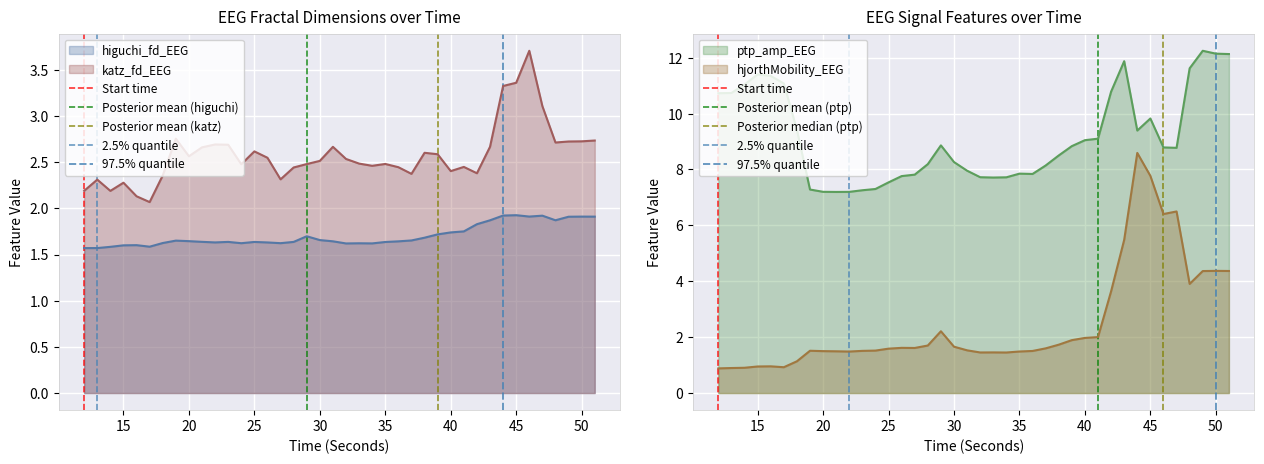

Which series has the largest range (max minus min)?

hjorthMobility_EEG